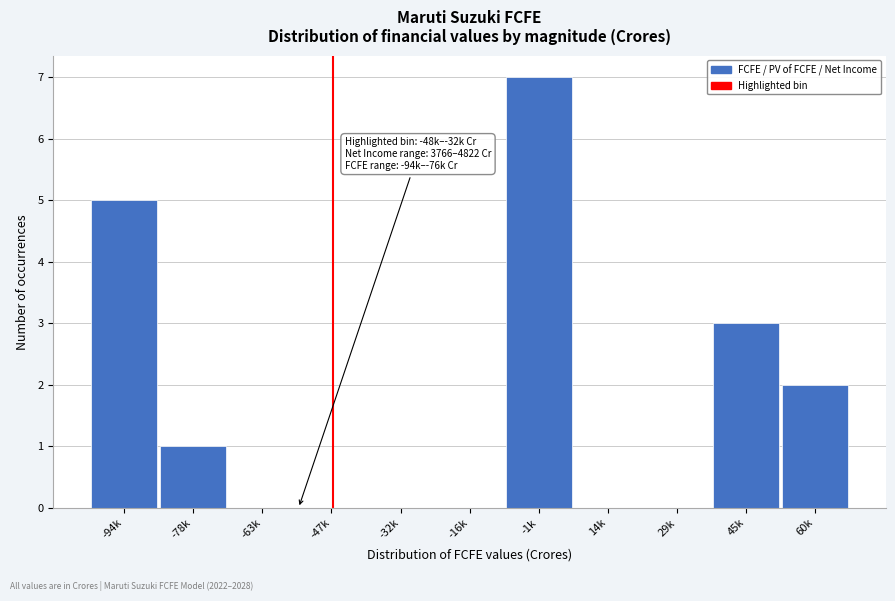

Reading left to right, what are all the values shown in this chart?

-94k=5	-78k=1	-63k=0	-47k=0	-32k=0	-16k=0	-1k=7	14k=0	29k=0	45k=3	60k=2